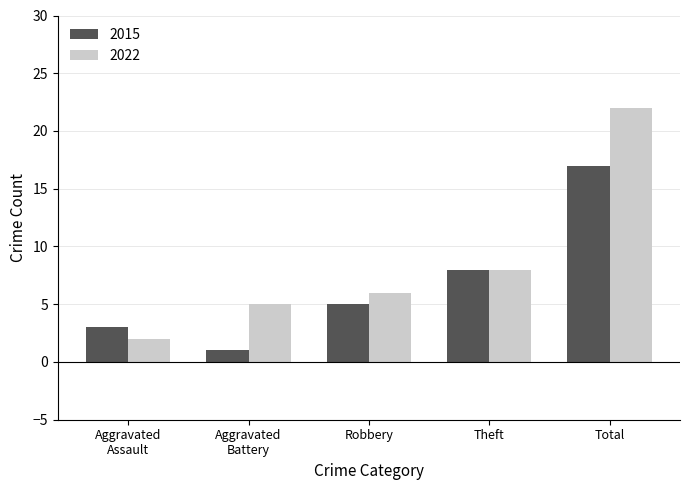

Are the bars horizontal?

No